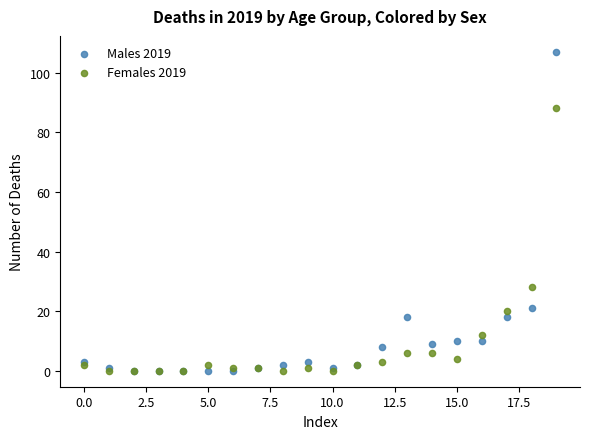

Across all series, what Y value is closest to 53?

28